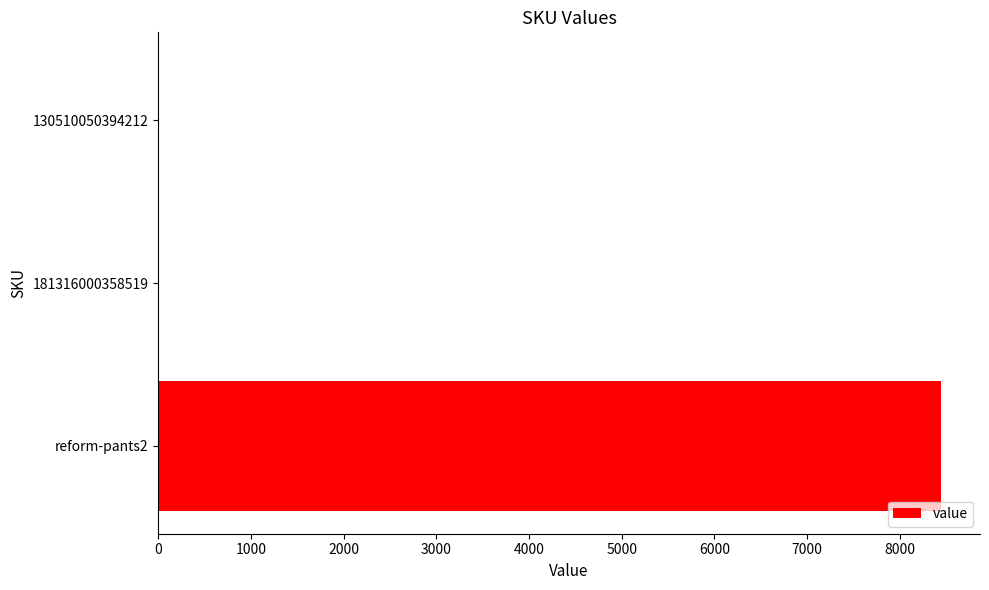

Count the values in the range 0 to 8444.

3